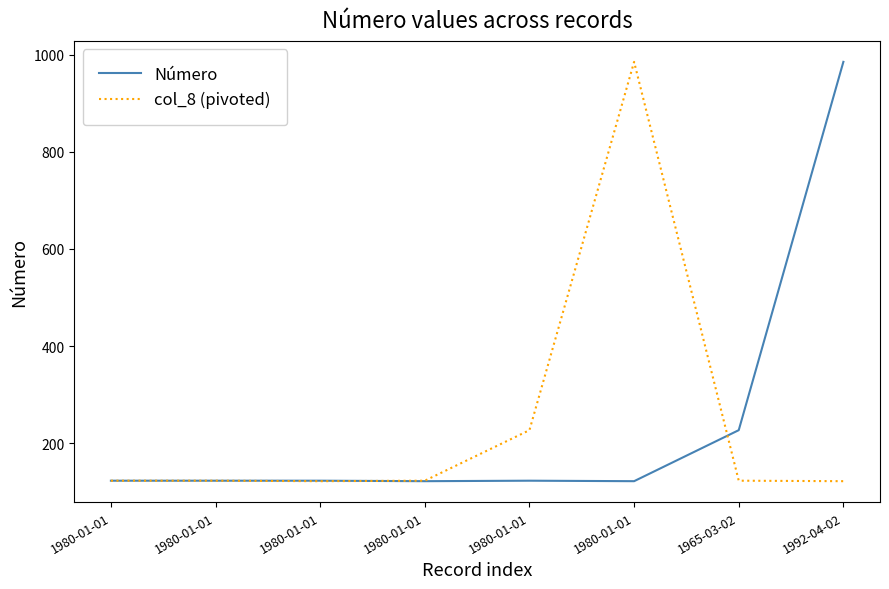

Between 1980-01-01 and 1980-01-01, which series saw the biggest shift?

col_8 (pivoted)